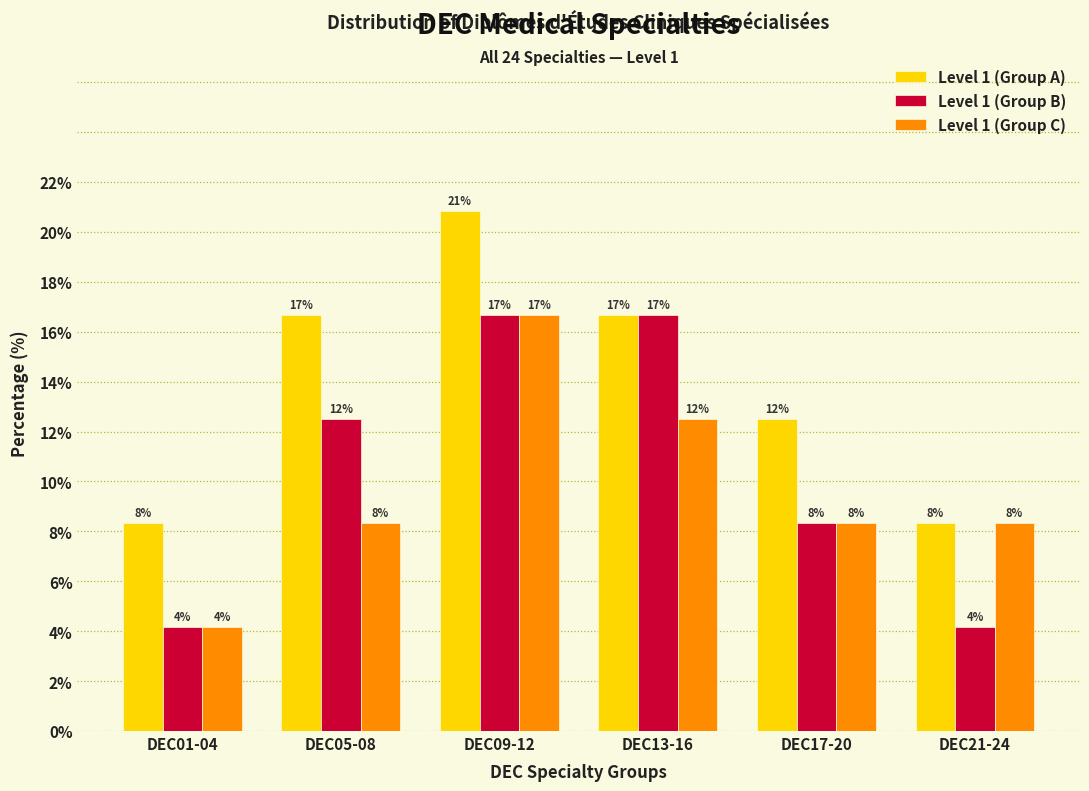

What are all the series names shown in the legend?

Level 1 (Group A), Level 1 (Group B), Level 1 (Group C)